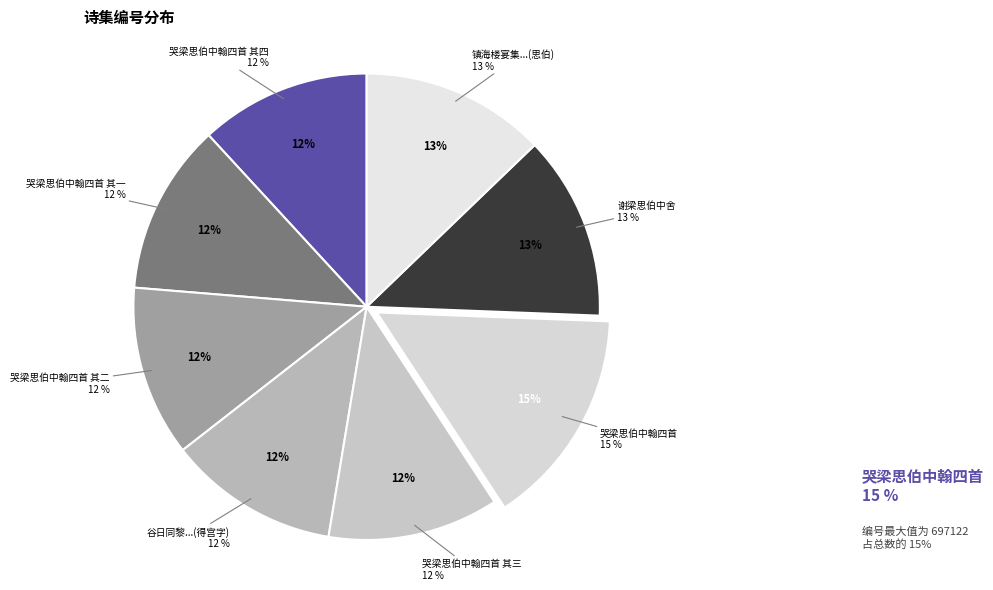

What percentage do 哭梁思伯中翰四首 其四 and 哭梁思伯中翰四首 together represent?

27.0%